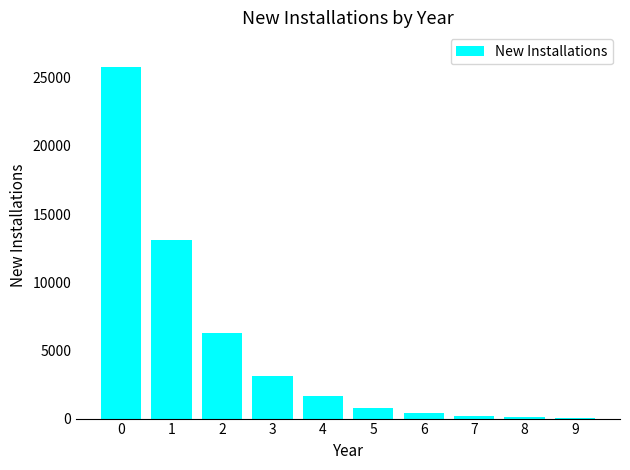

What is the ratio of the value at 5 to the value at 2?

0.1